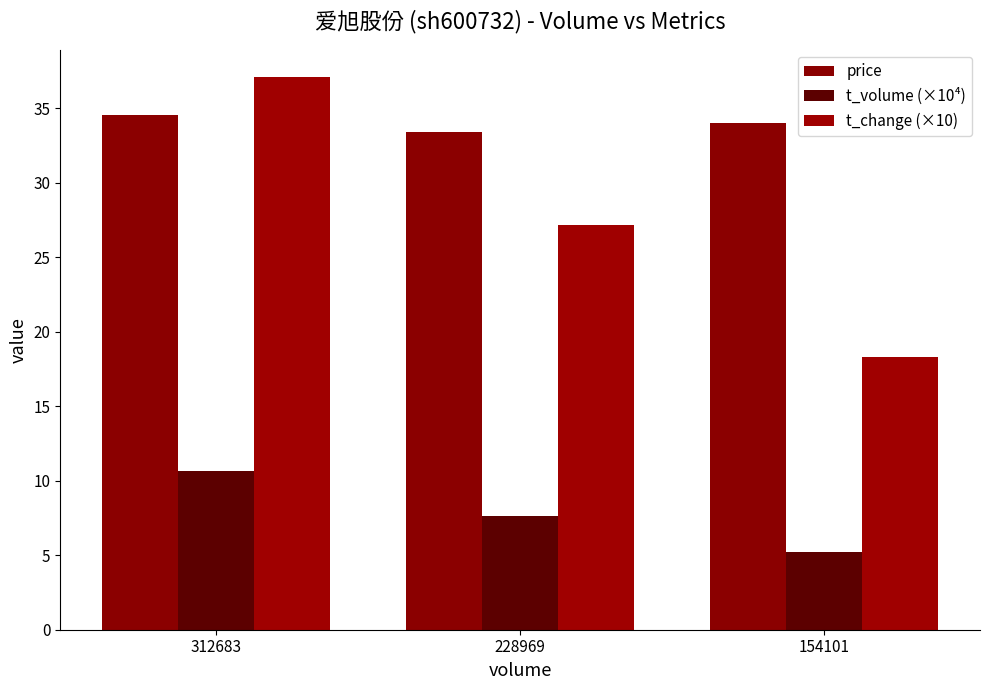

How many bars are there in total?

9